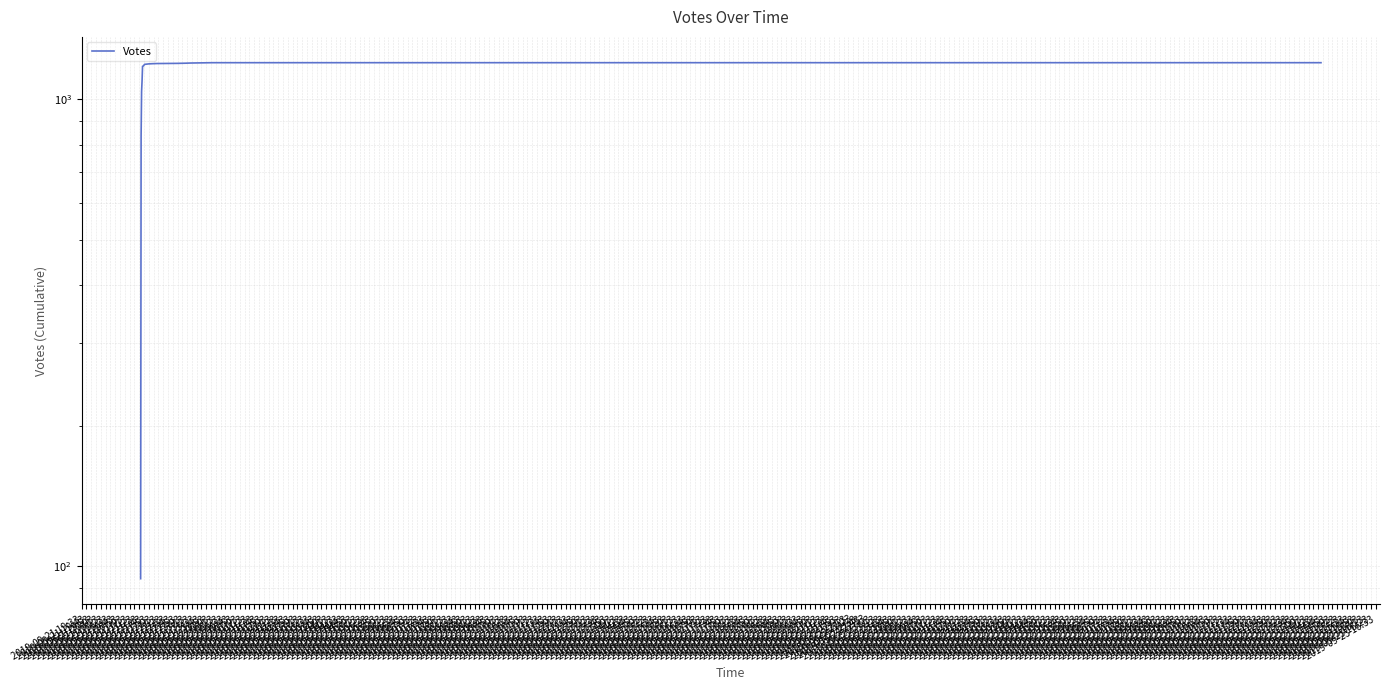

What is the average value?

1086